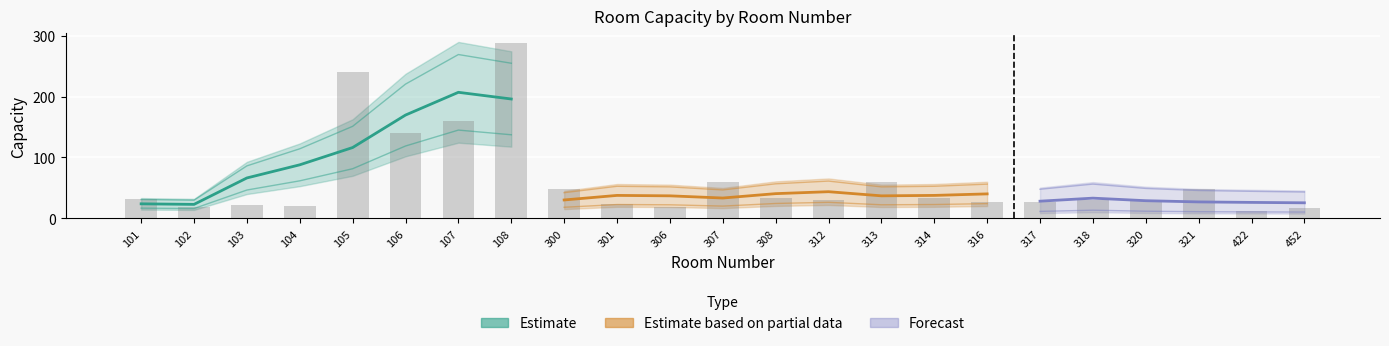

The value at 317 is 26. True or false?

True